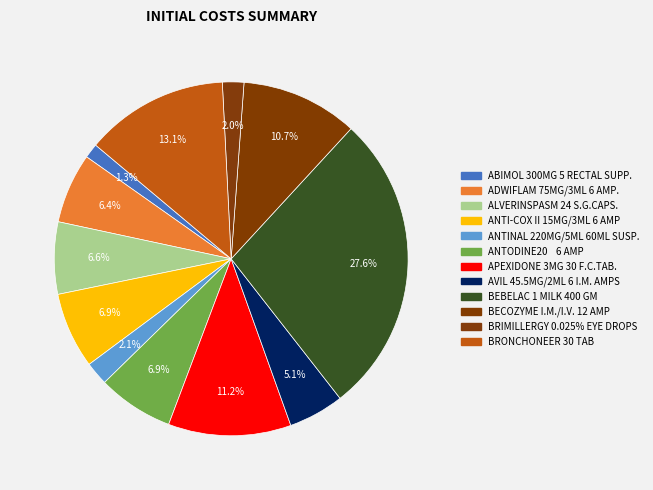

Between BECOZYME I.M./I.V. 12 AMP and APEXIDONE 3MG 30 F.C.TAB., which is larger?

APEXIDONE 3MG 30 F.C.TAB.